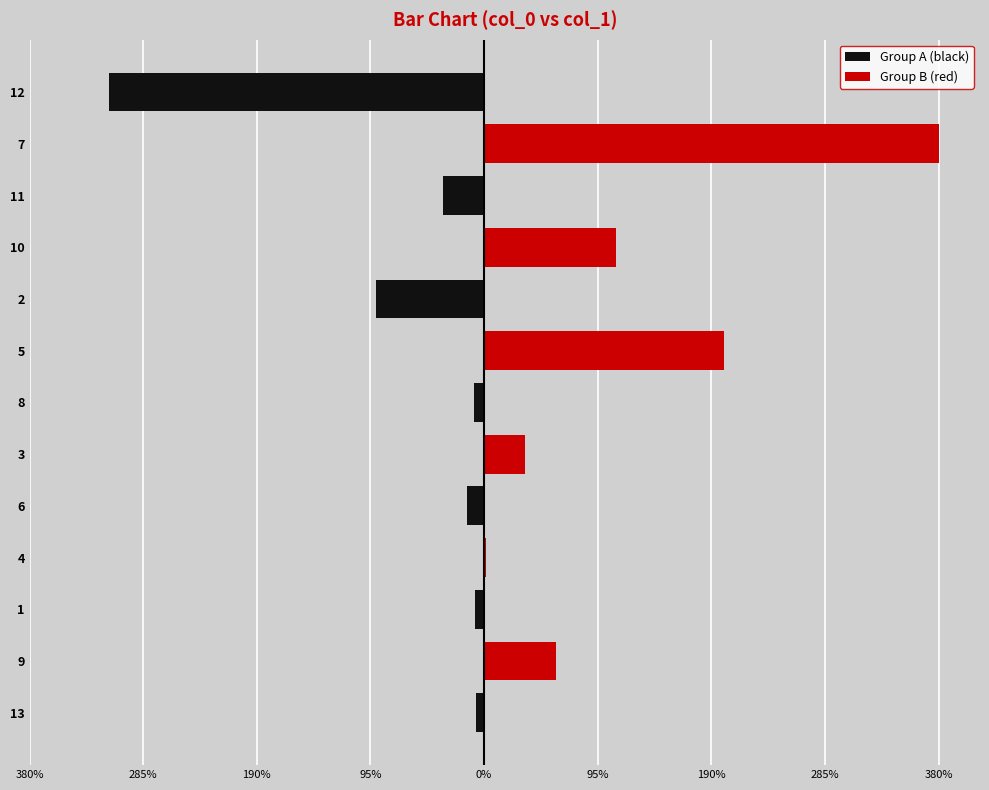

What is the label of the 6th bar from the left?

3